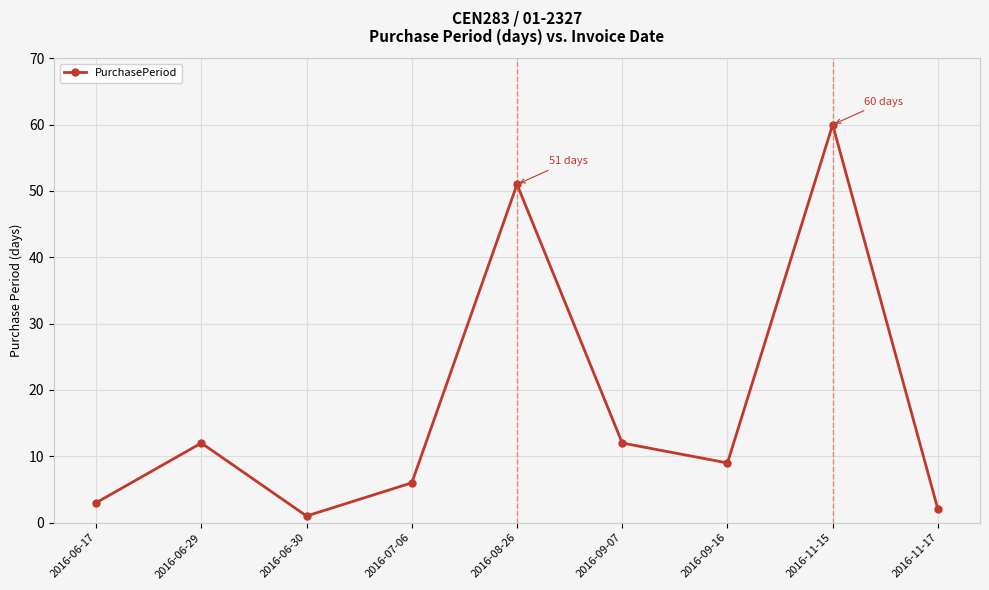

What value does the data have at 2016-09-07, to the nearest 5?

10